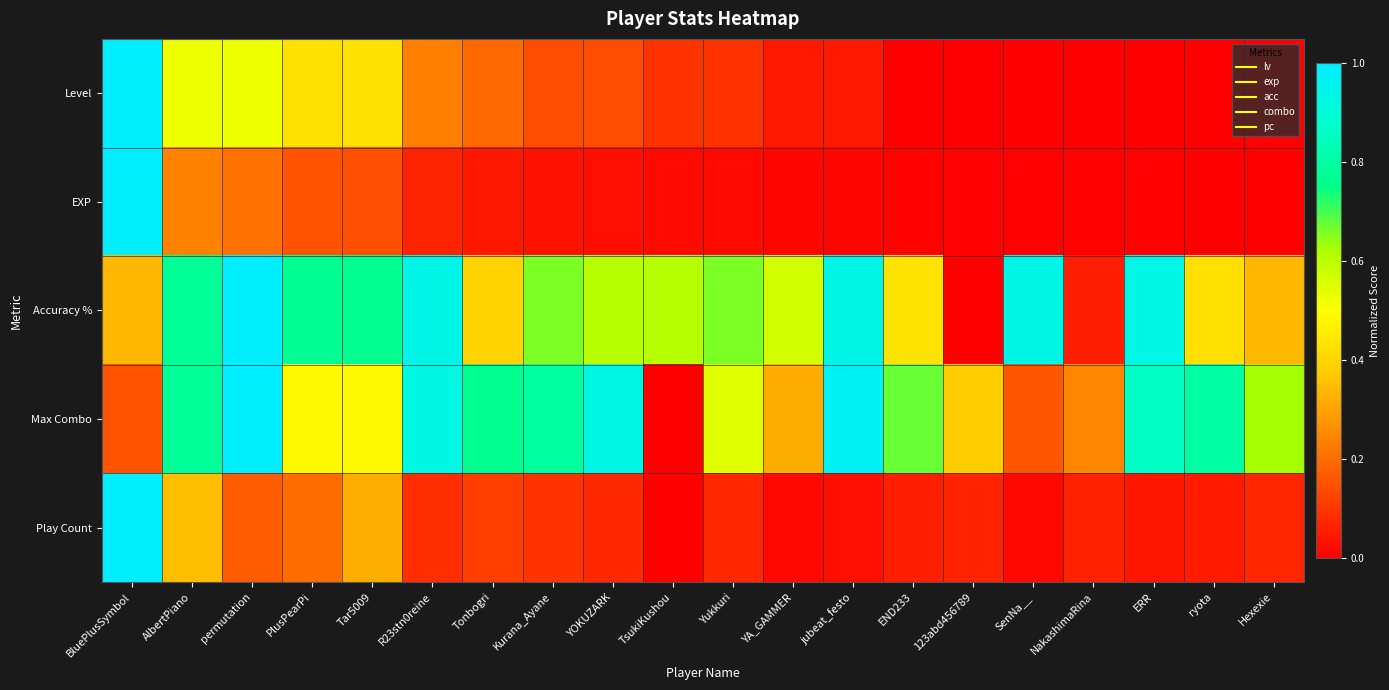

Rank the series by their maximum value, from lowest to highest.

Level, EXP, Accuracy %, Max Combo, Play Count